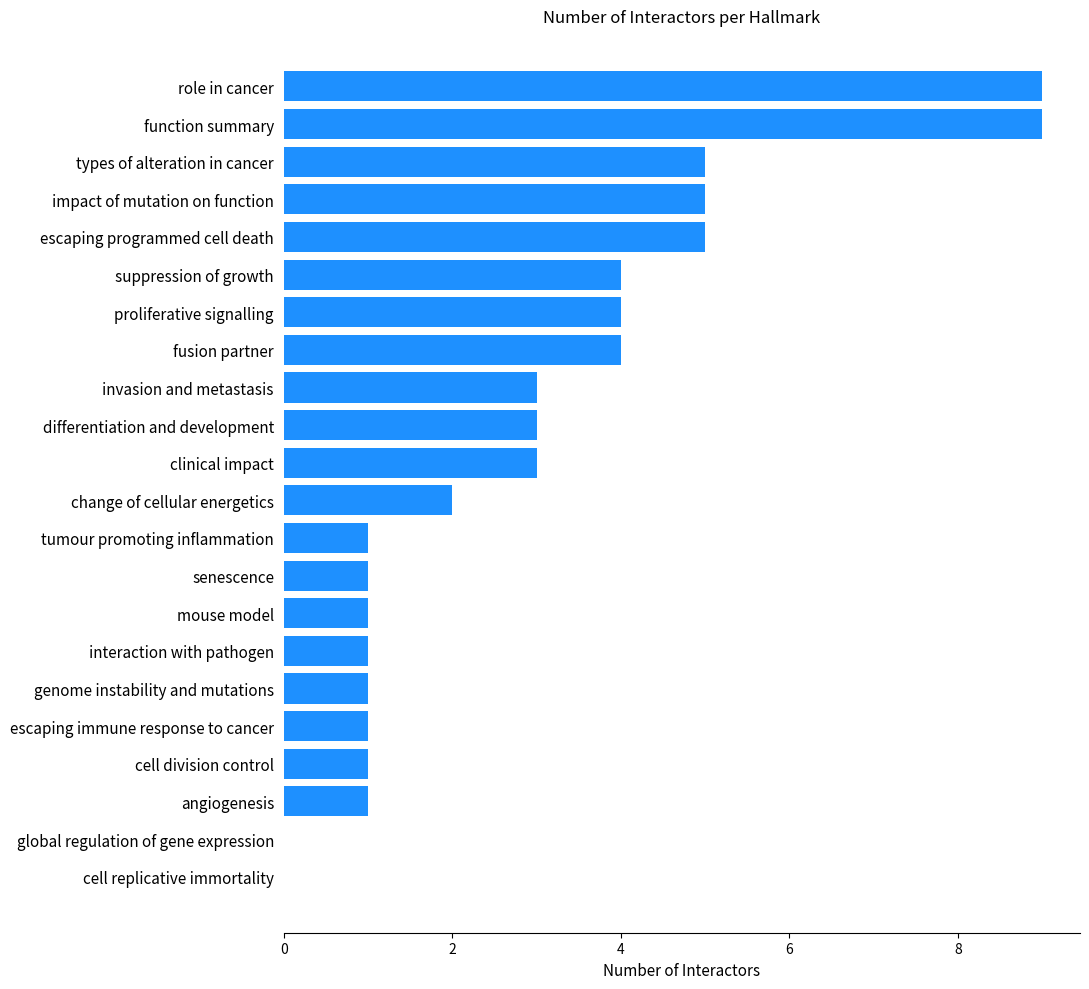

What is the sum of the values at escaping immune response to cancer and function summary?

10